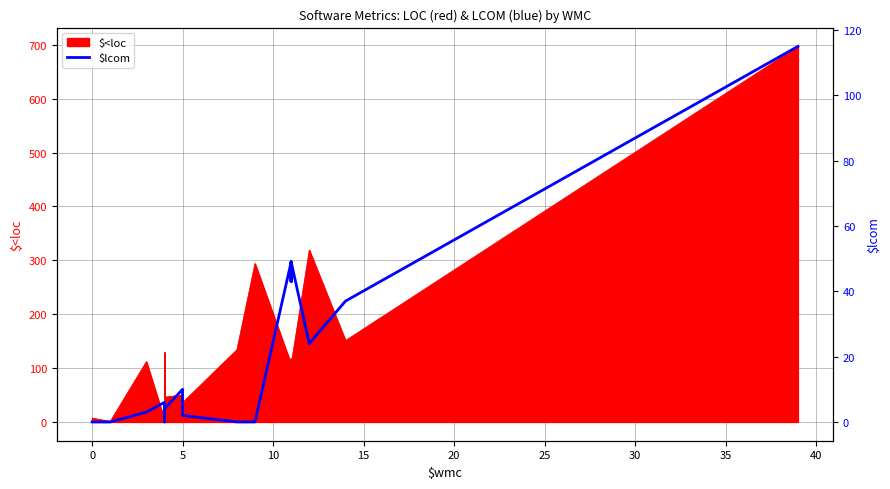

True or false: the data has more than 0 interior local peaks.

True